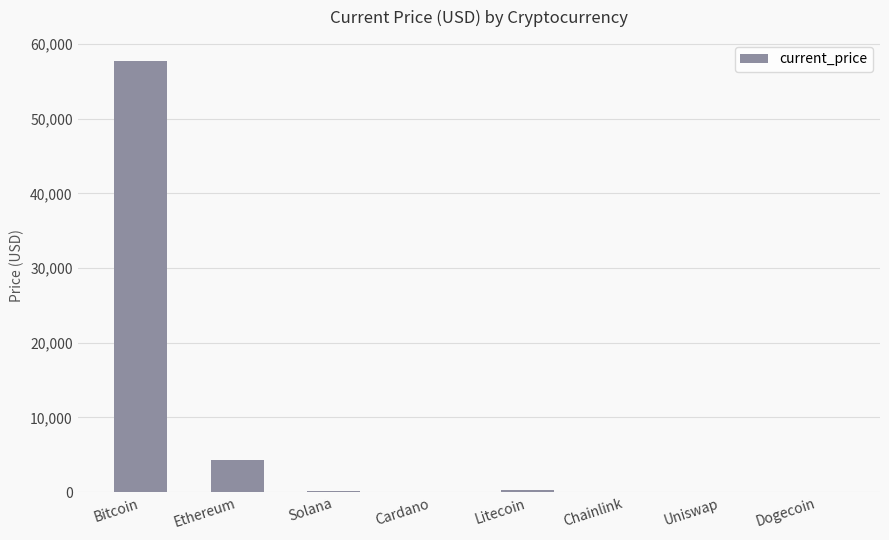

How many values exceed 209?

4